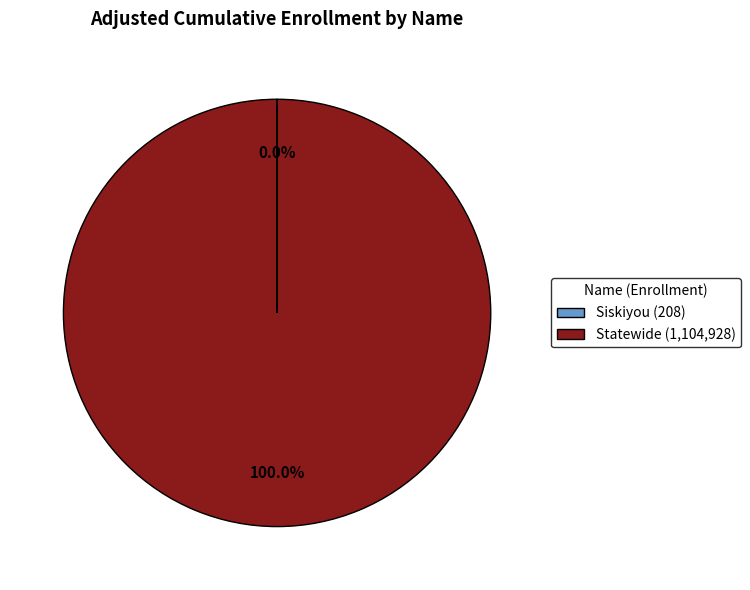

What is the largest slice in the pie chart?

Statewide